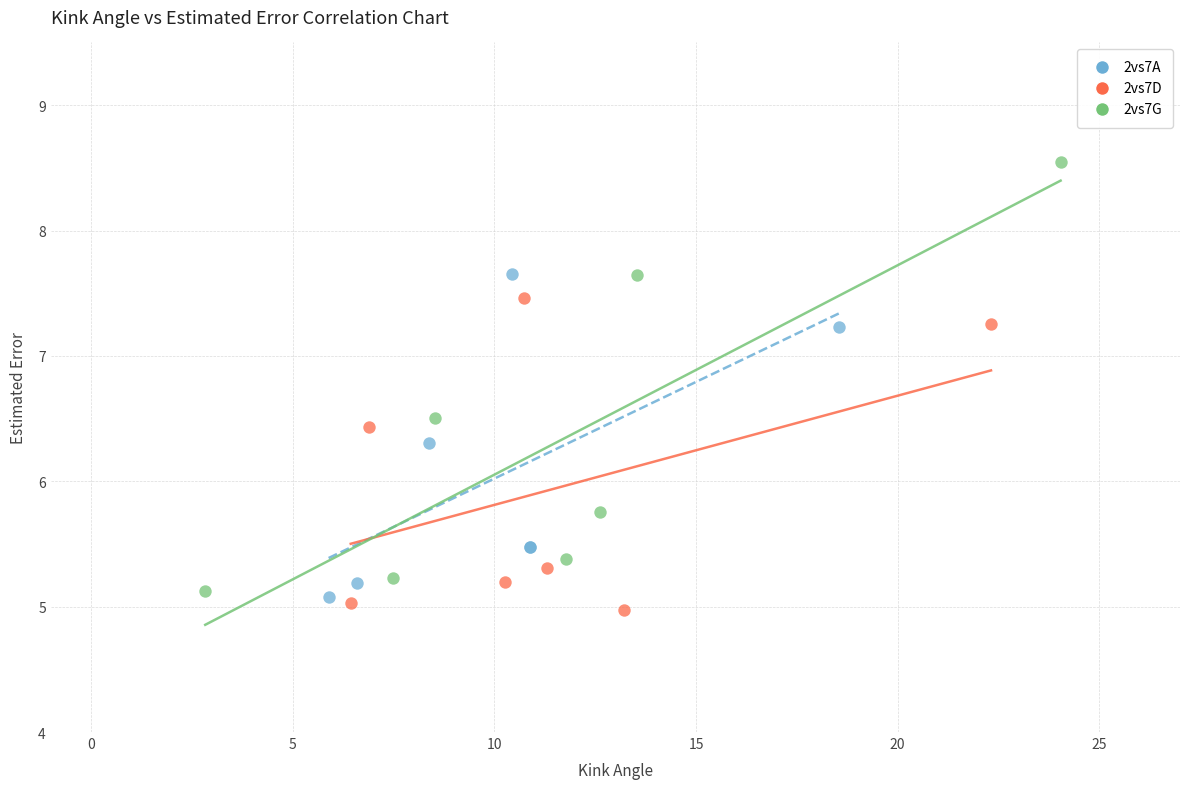

Which series reaches the maximum Y coordinate?

2vs7G